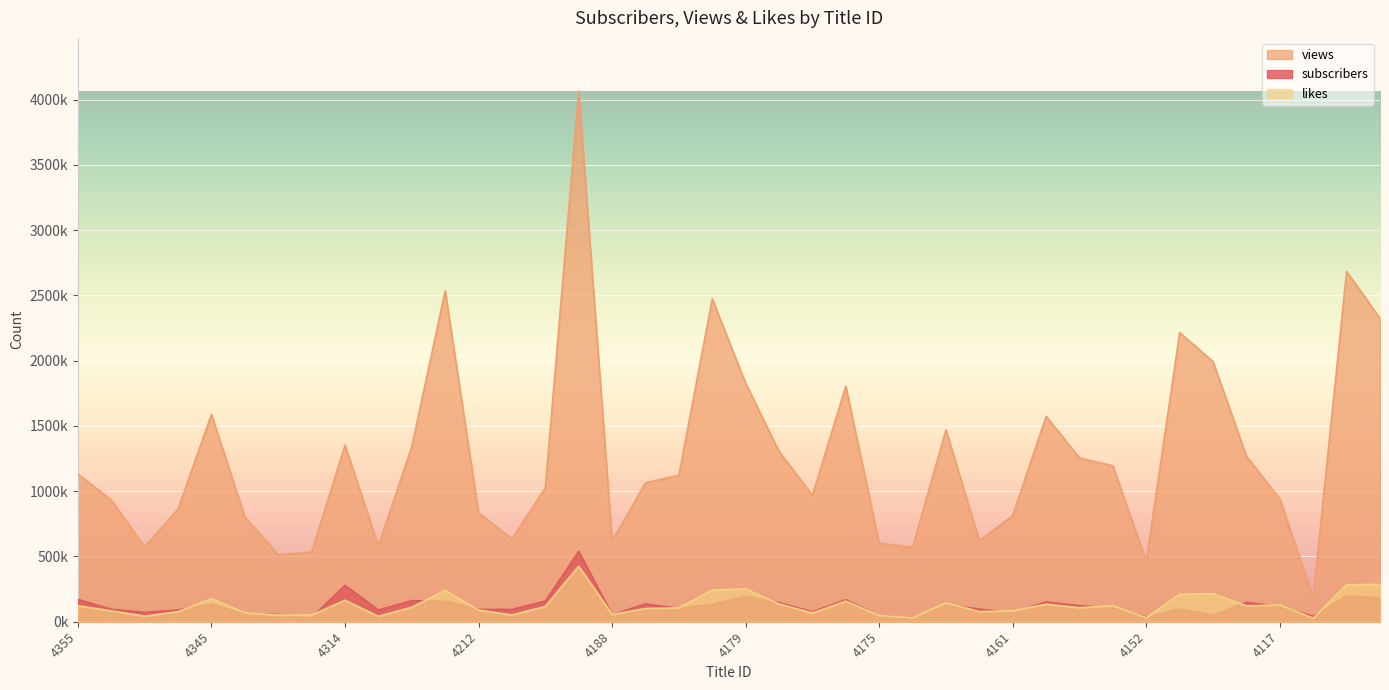

At which label is views closest to 2127929?

4120